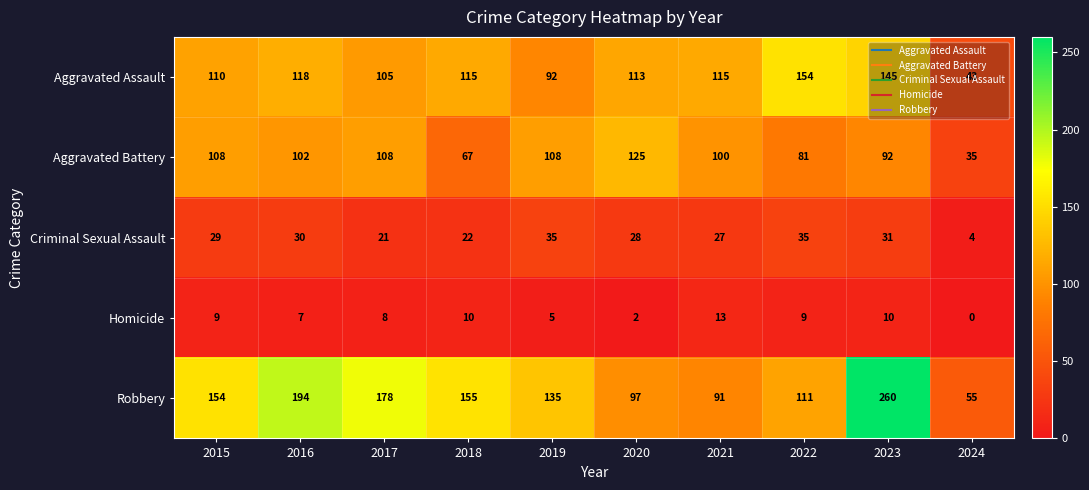

What is the average value of the Robbery series?

143